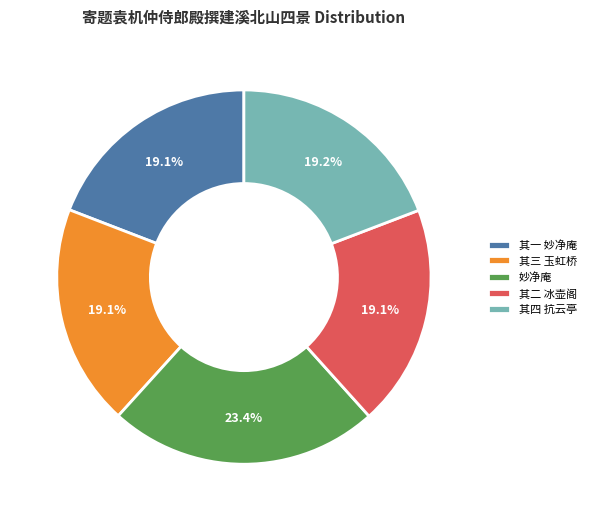

To the nearest percent, what is the combined percentage of 妙净庵 and 其二 冰壶阁?

43%